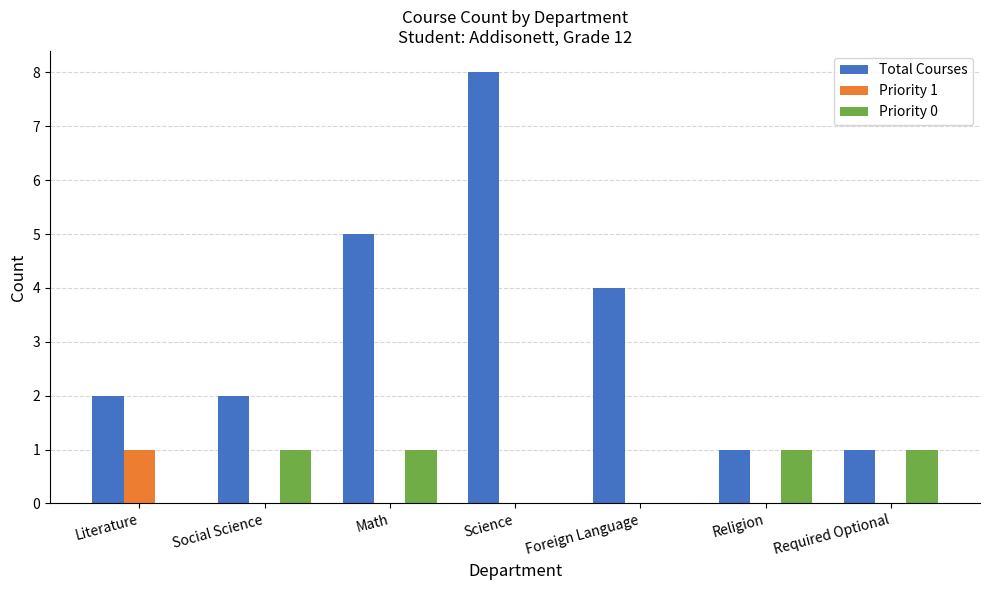

Between Math and Science, which series saw the biggest shift?

Total Courses